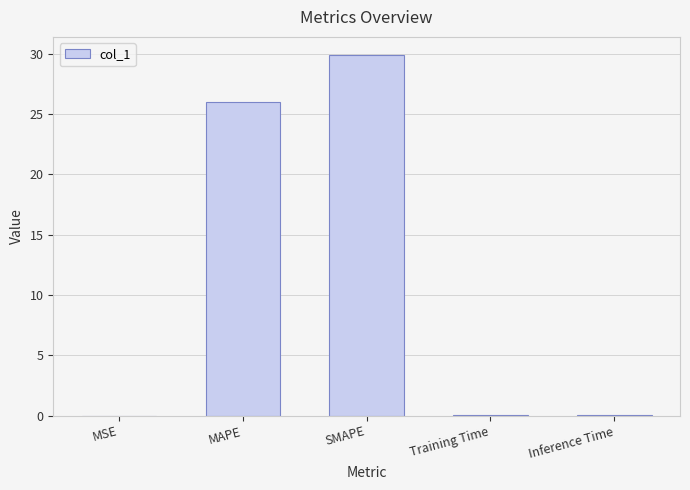

Which category has the highest value across all series?

SMAPE